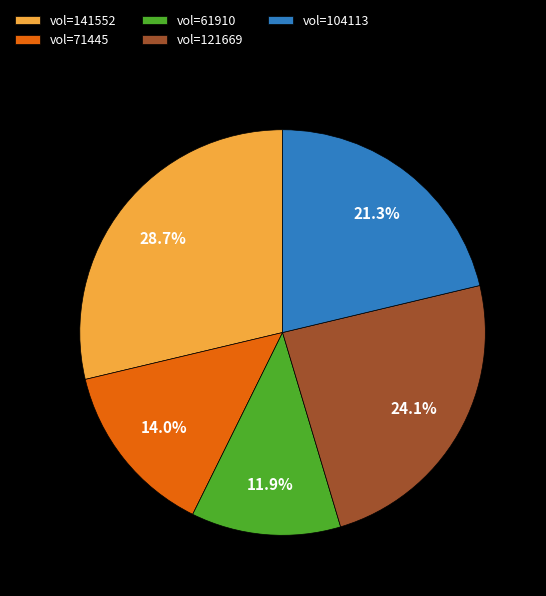

What portion of the pie excludes vol=141552?

71.3%